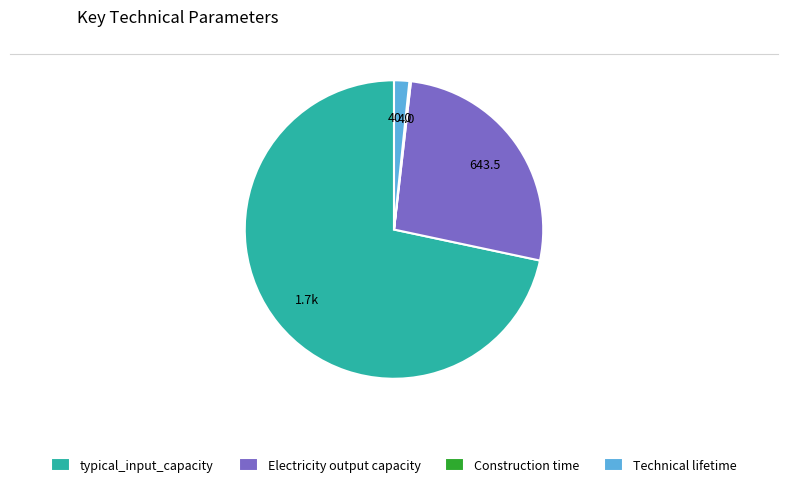

What is the ratio of the value at Electricity output capacity to the value at typical_input_capacity?

0.4